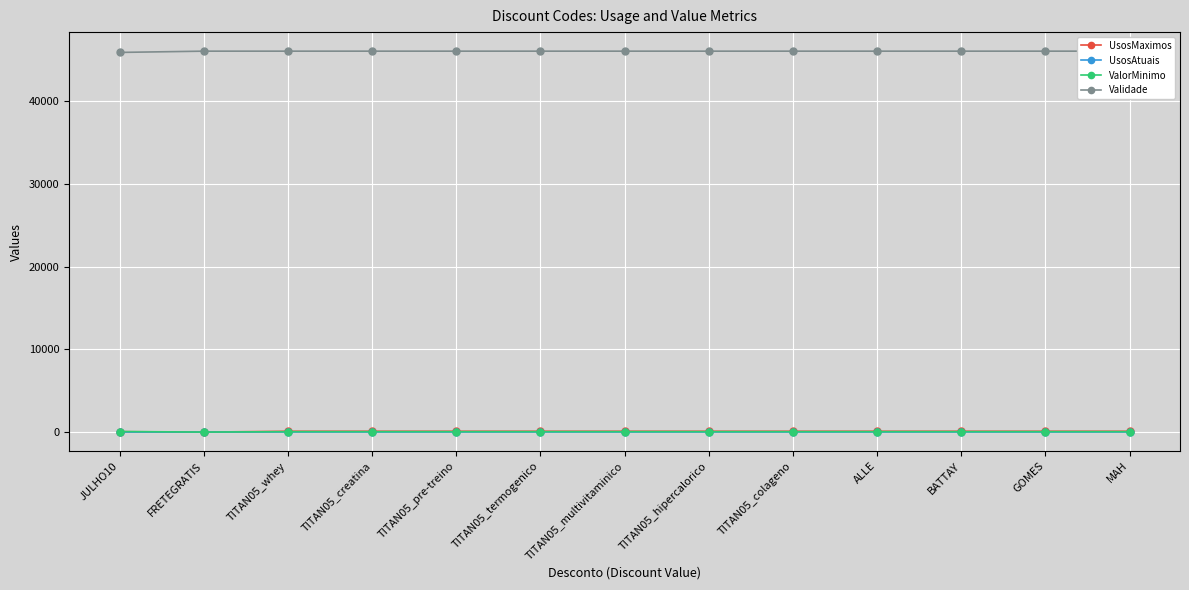

True or false: UsosAtuais and Validade cross at least once.

False